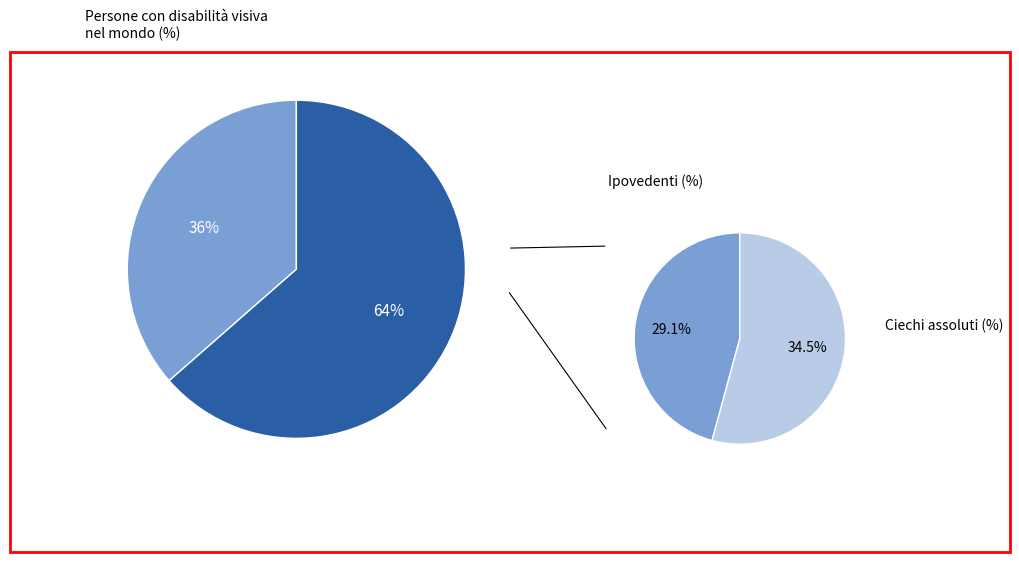

Is it true that Hoover AL is 1% of the pie?

False